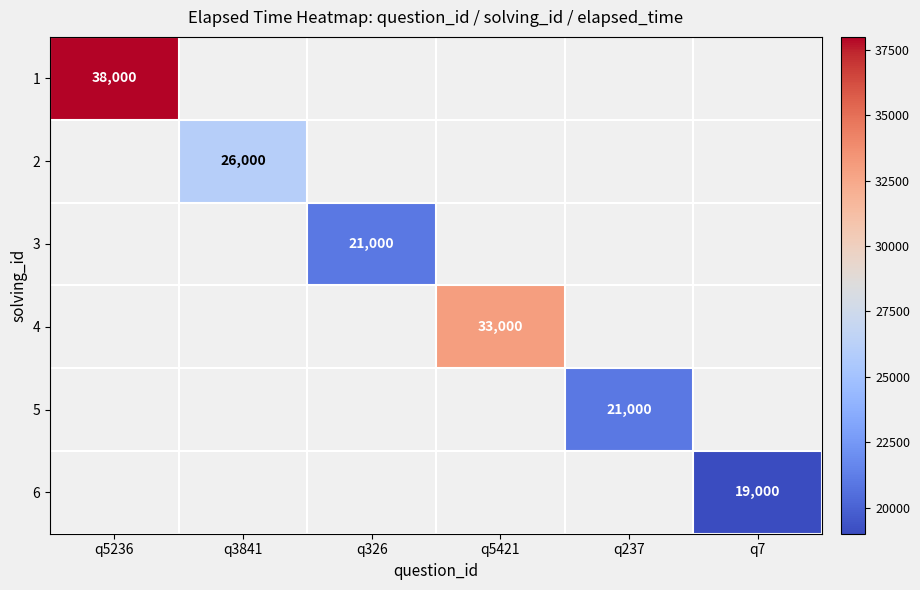

Is it true that 5 equals 30524 at q237?

False